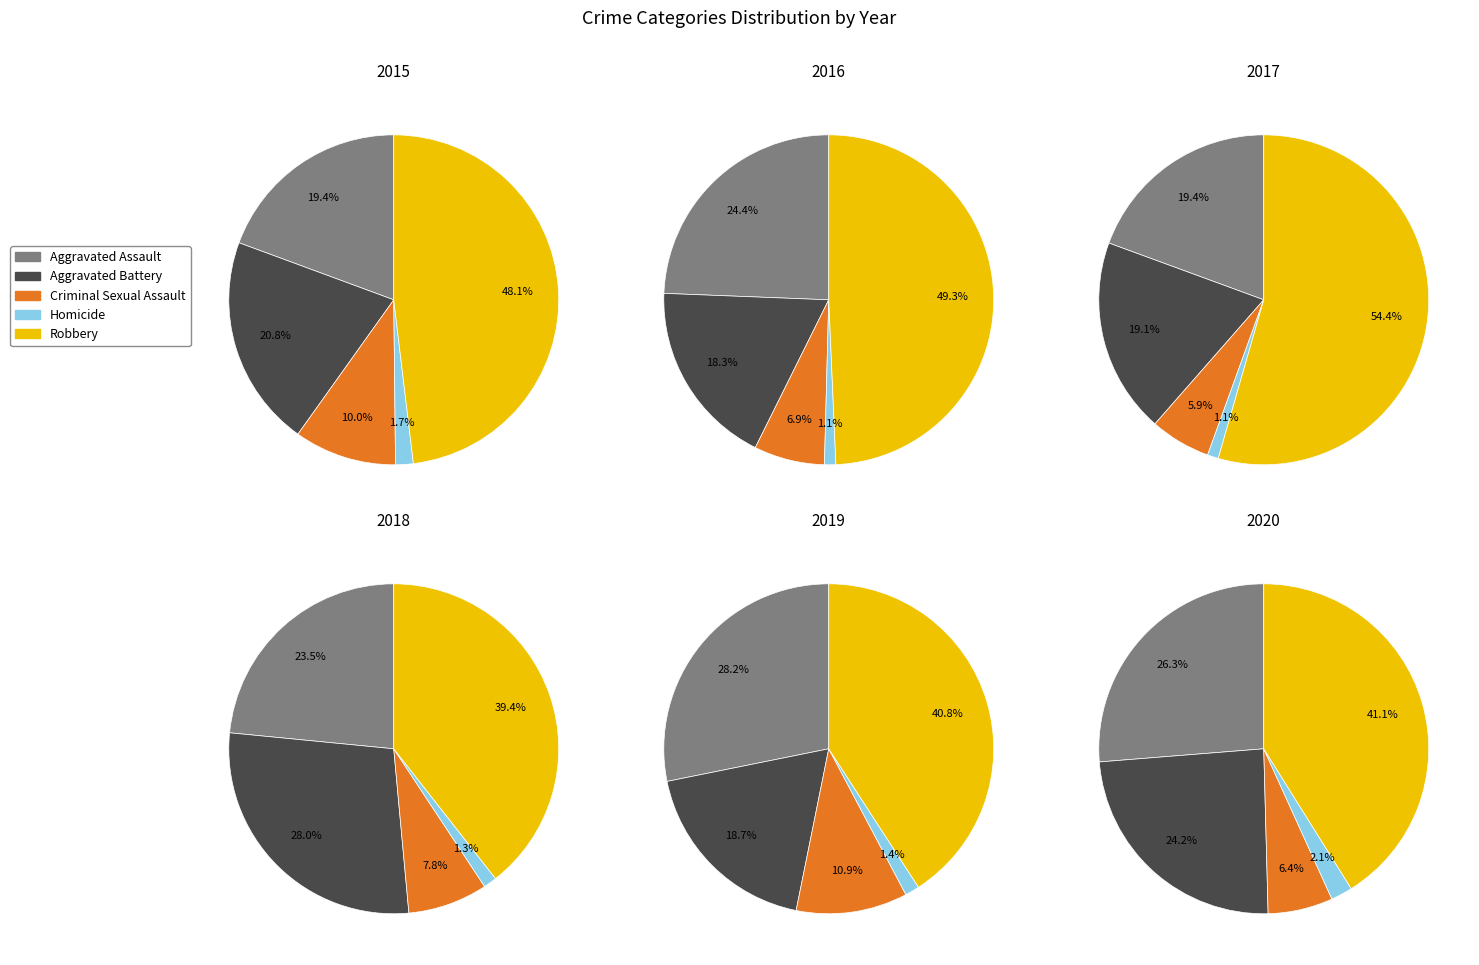

Is Robbery the majority of the pie?

No